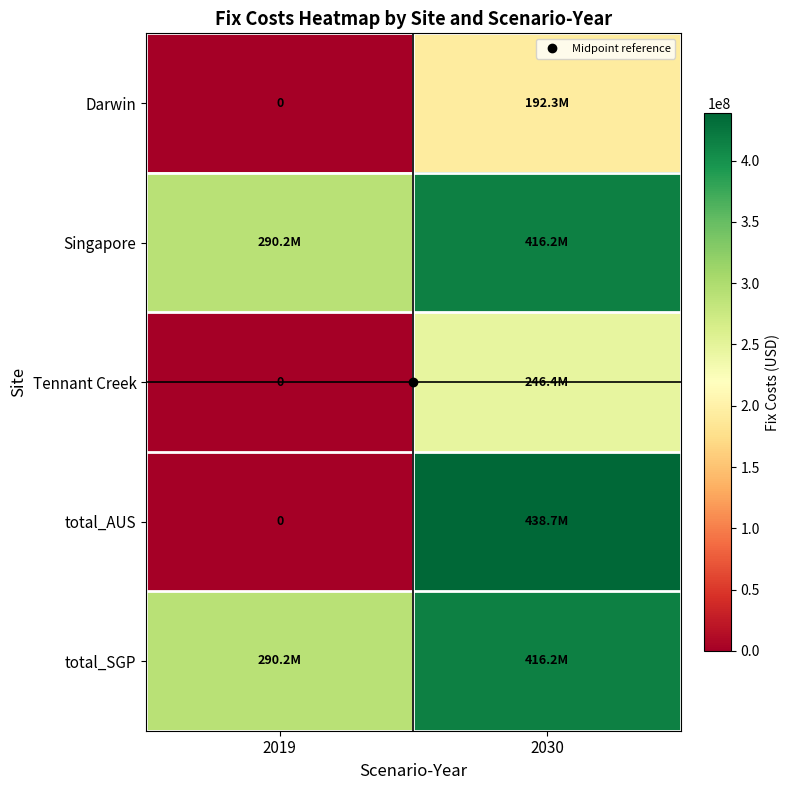

What value does the Darwin series have at 2030?

192328489.1